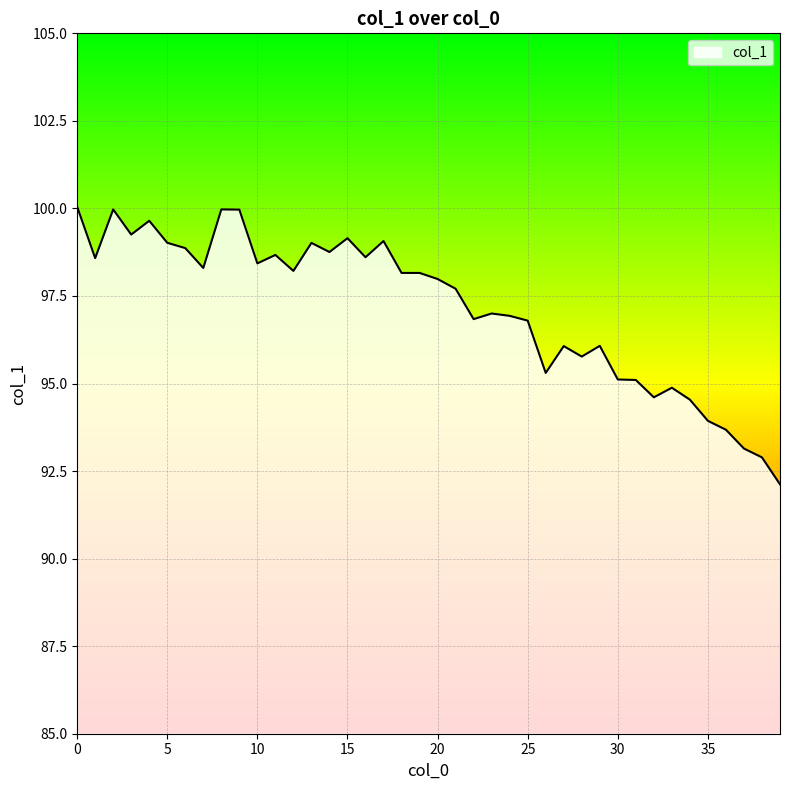

What is the difference between the maximum and minimum values?

7.9